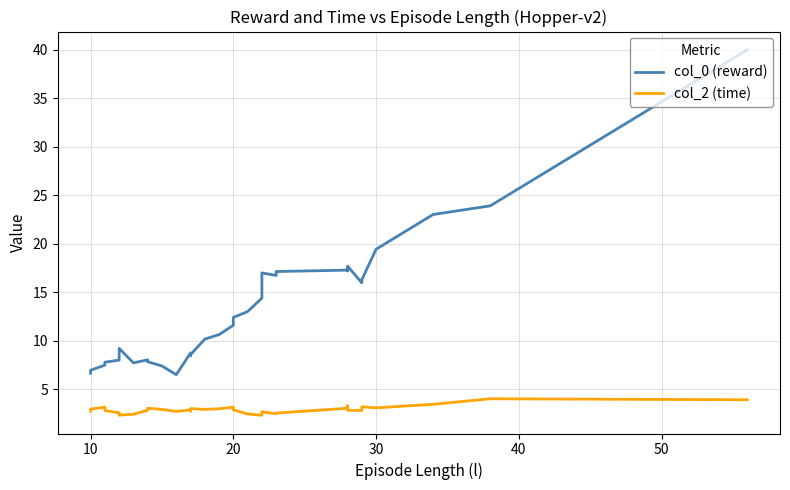

True or false: col_0 (reward) and col_2 (time) cross at least once.

False